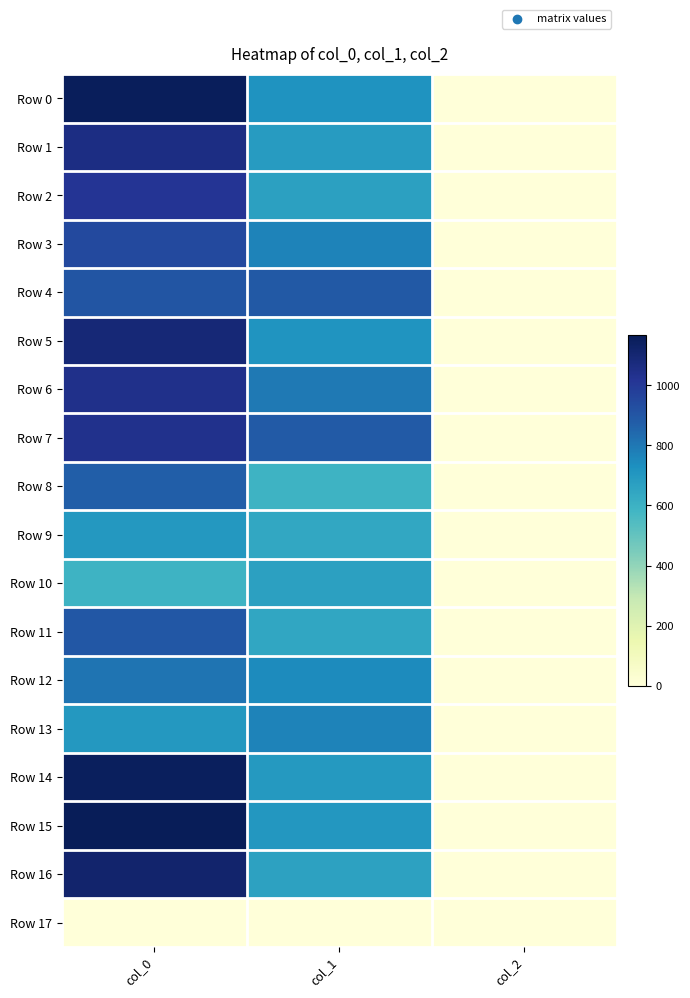

At which category is the sum across all series the highest?

col_0